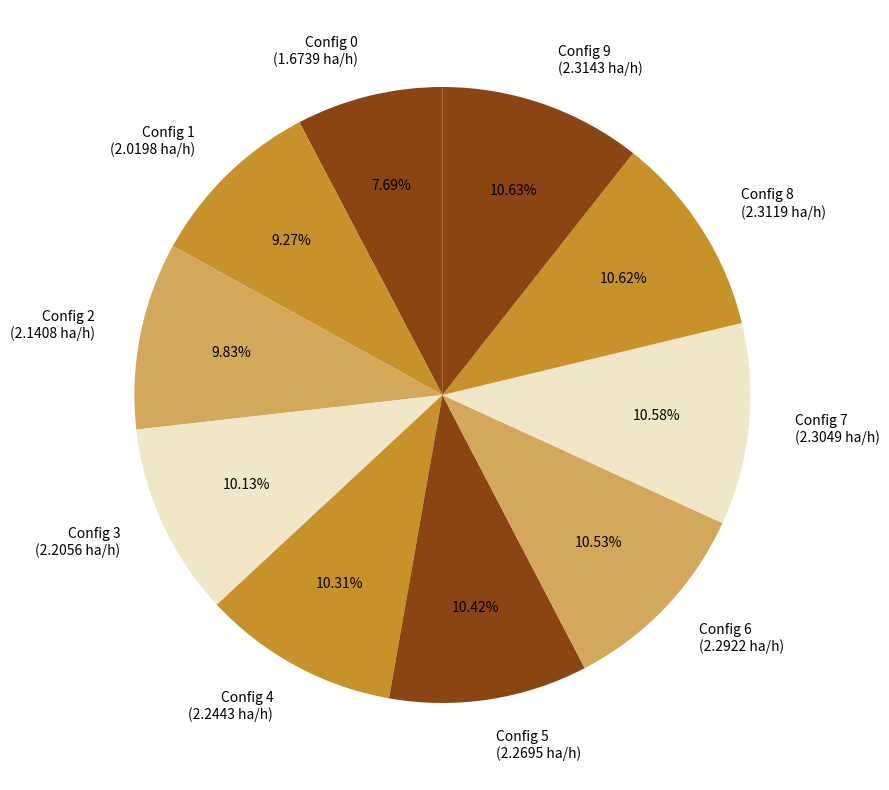

Is there a majority slice in this chart?

No